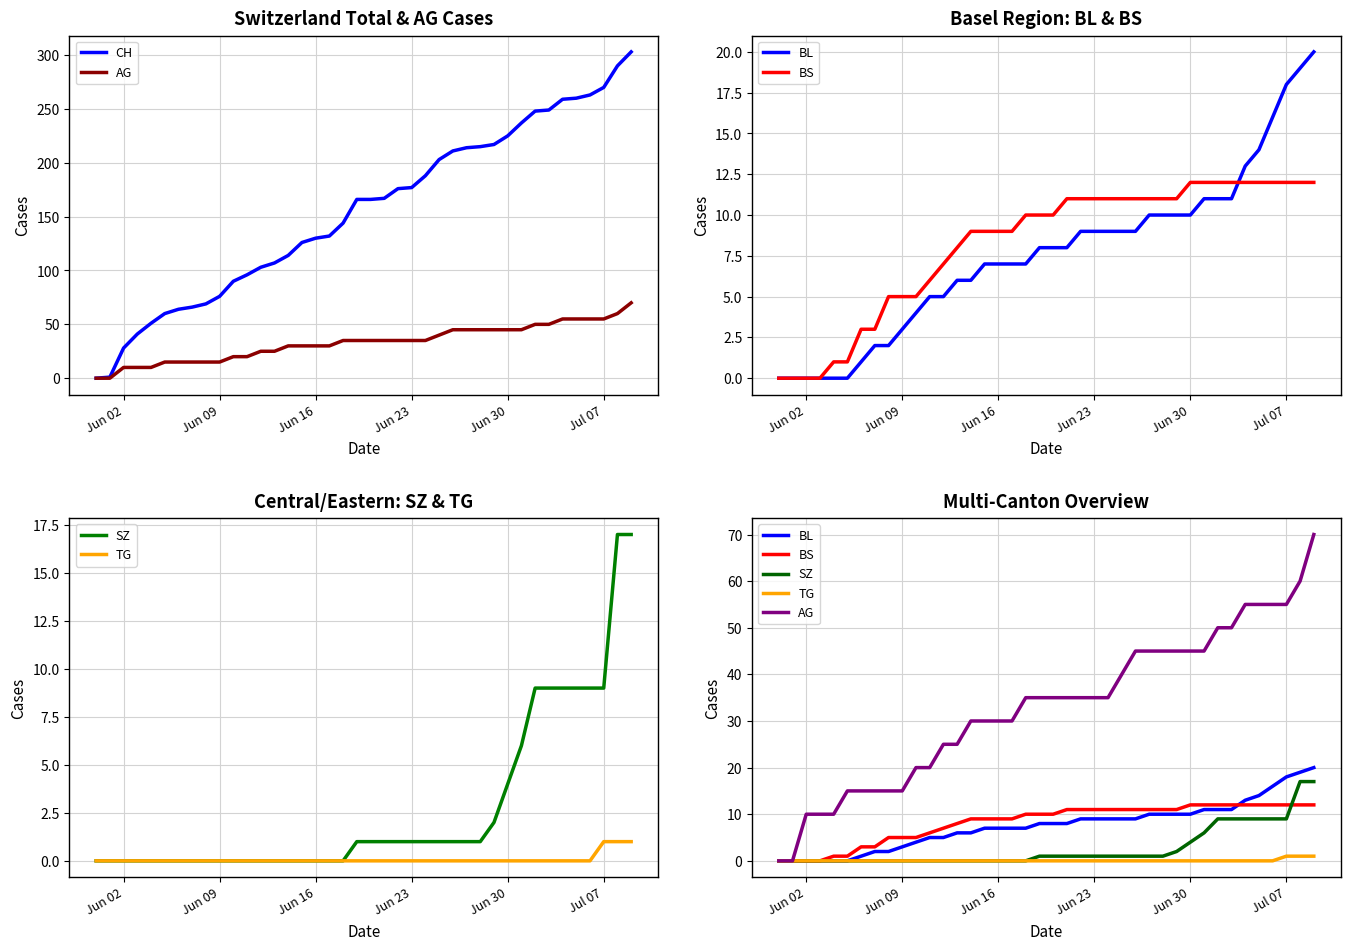

True or false: SZ has a value of 0 at Jun 23.

False